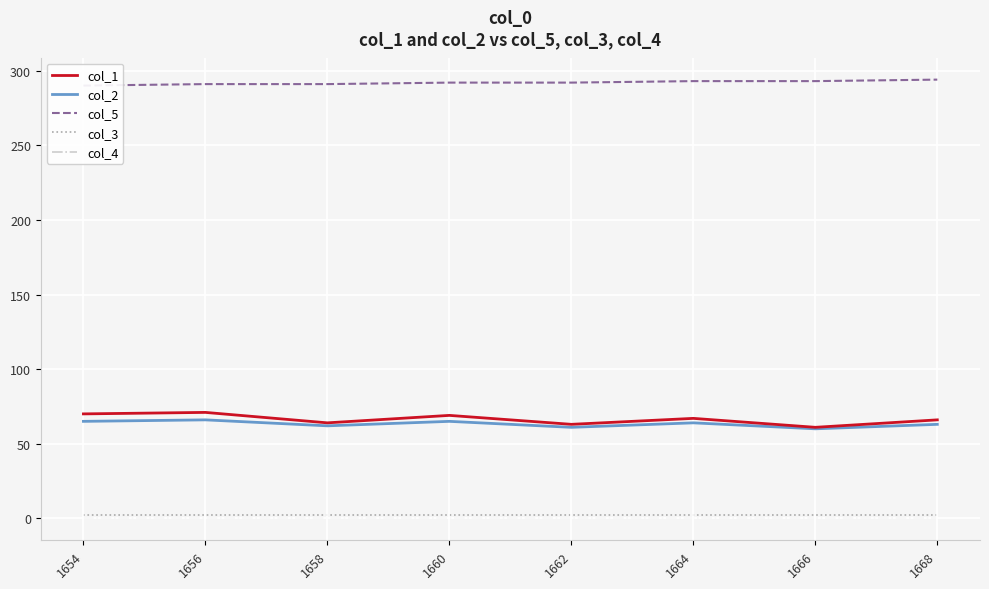

What is the spread (max minus min) of values at 1654?

290